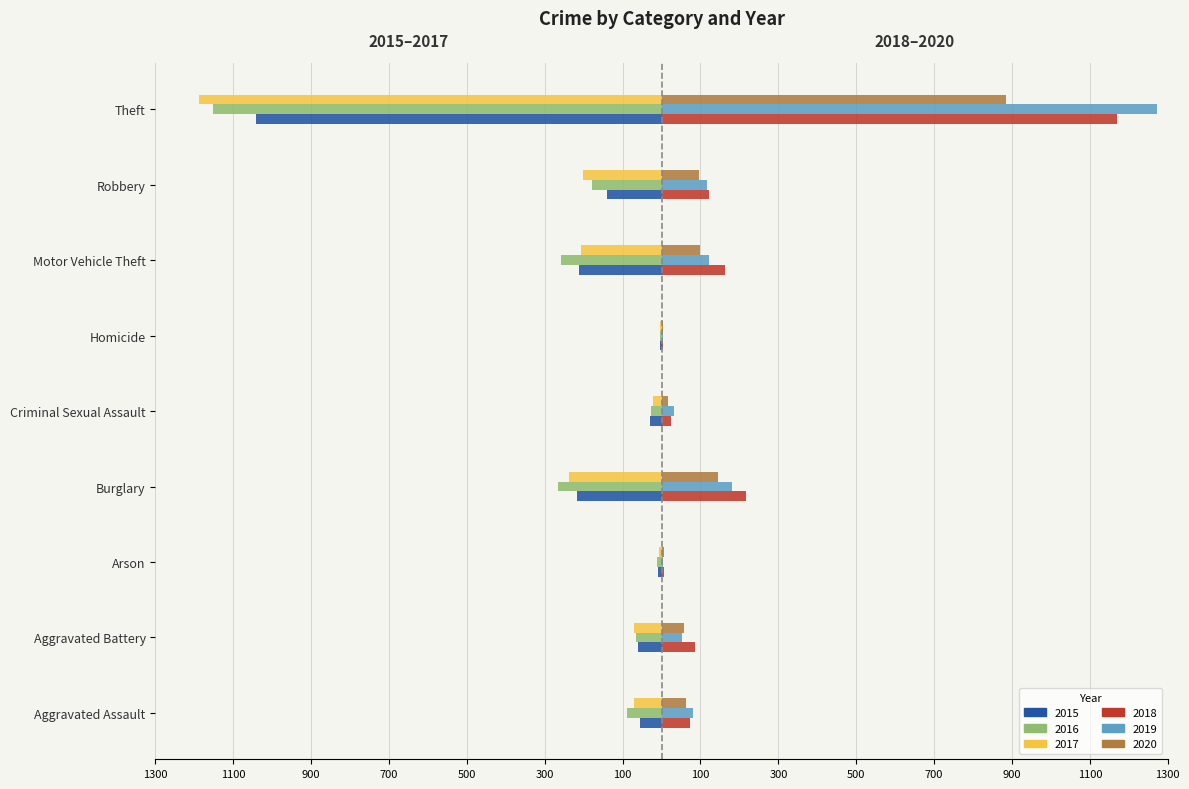

What are all the series names shown in the legend?

2015, 2016, 2017, 2018, 2019, 2020